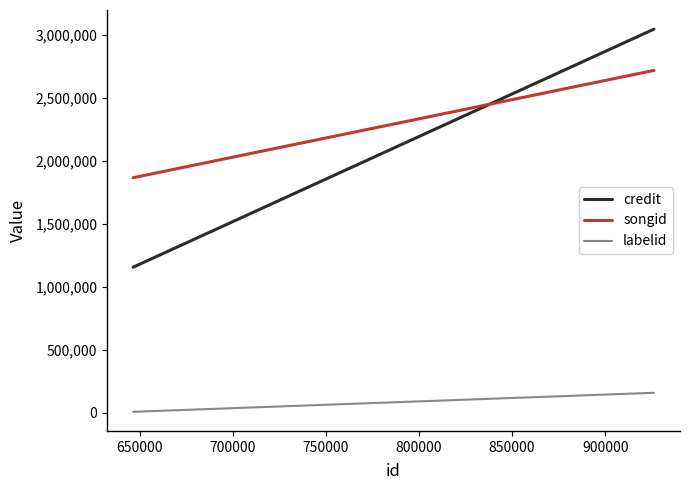

Reading left to right, extract all data points from this chart.

credit: 1156231	3045026
songid: 1866291	2717555
labelid: 8981	159769